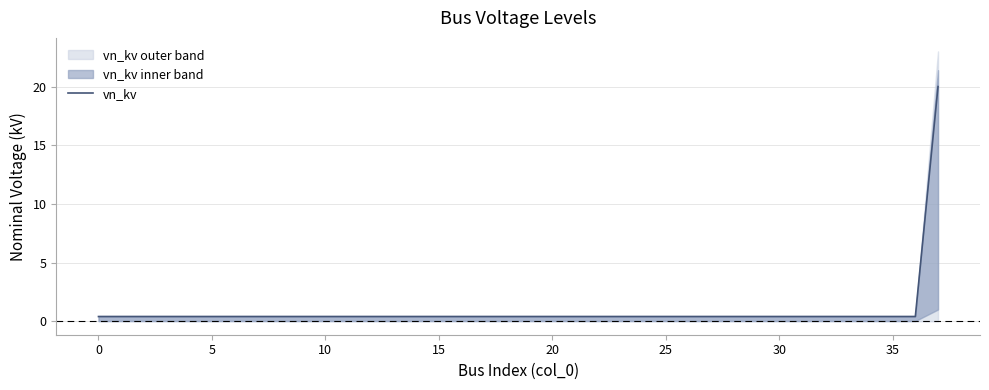

What is the average value?

0.9